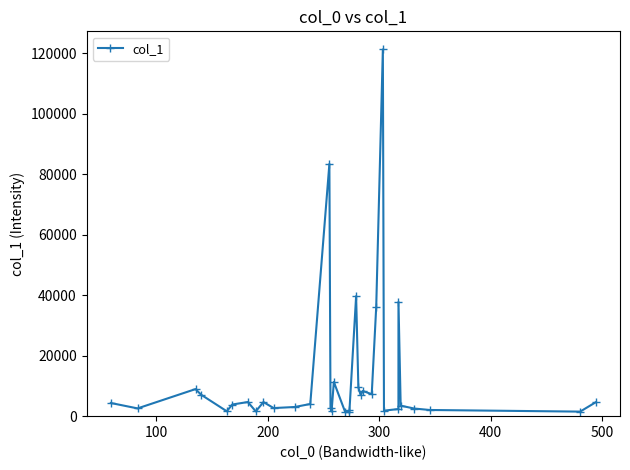

True or false: the data has more than 0 interior local peaks.

True